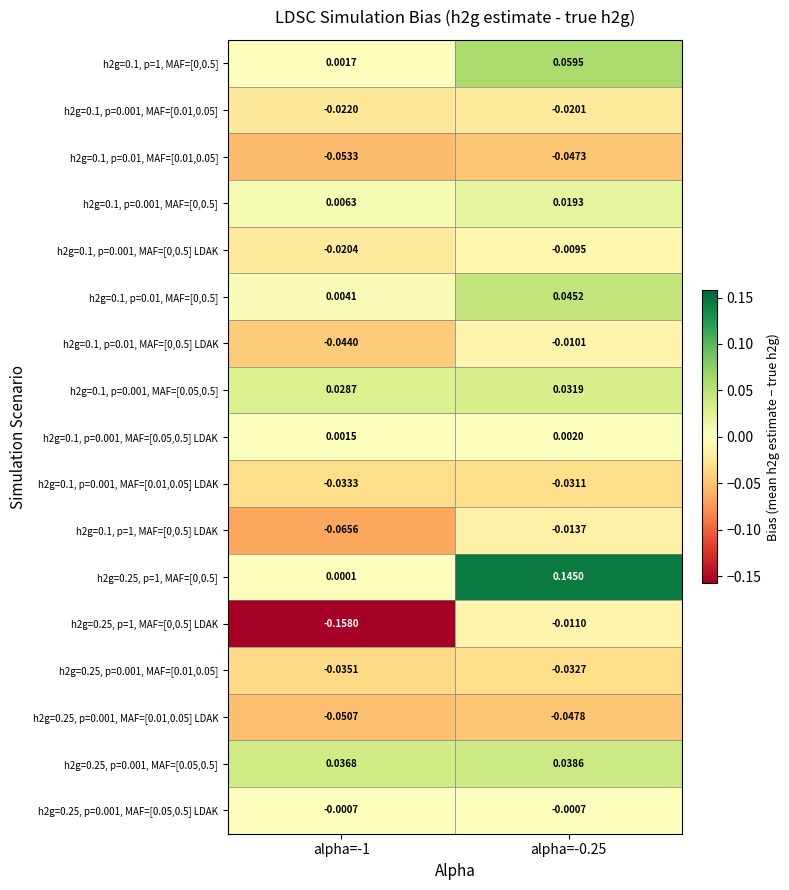

Is the value of h2g=0.25, p=1, MAF=[0,0.5] at alpha=-1 greater than the value of h2g=0.1, p=0.01, MAF=[0,0.5] LDAK at alpha=-1?

Yes